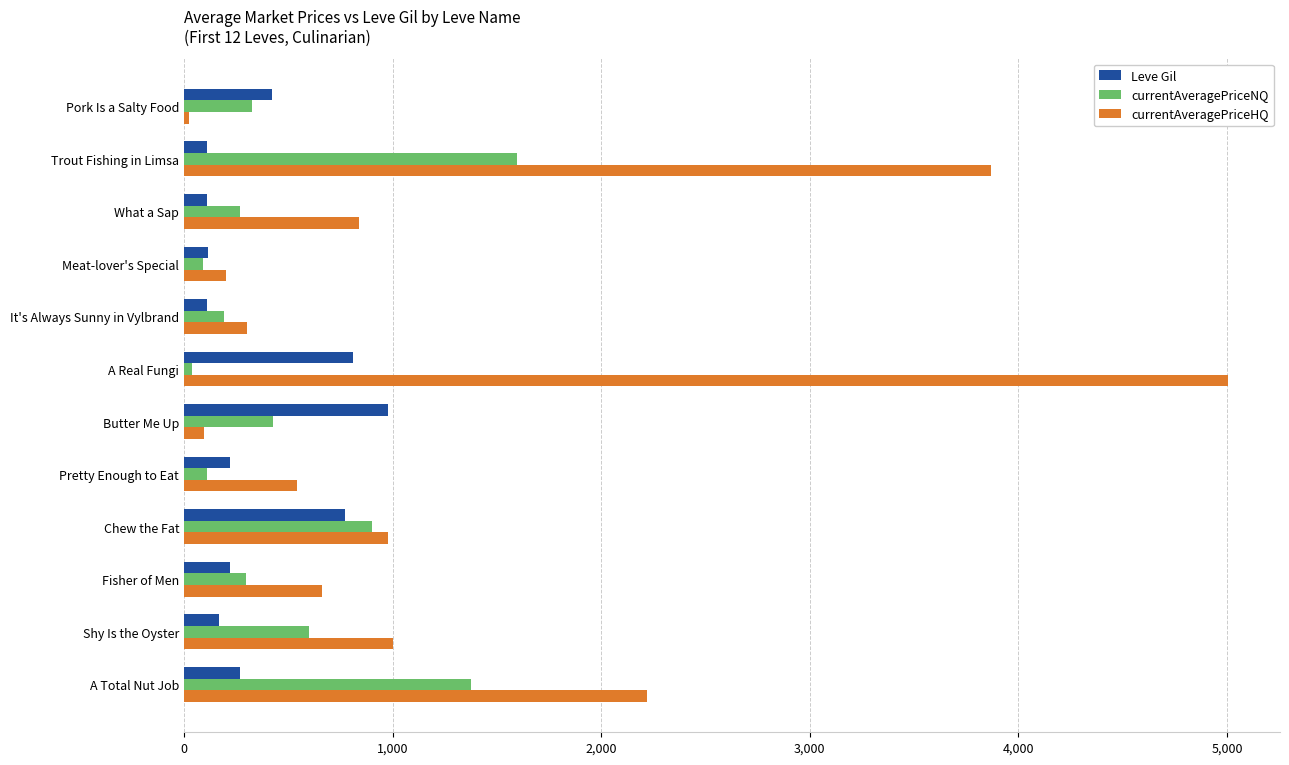

What is the spread (max minus min) of values at It's Always Sunny in Vylbrand?

190.0